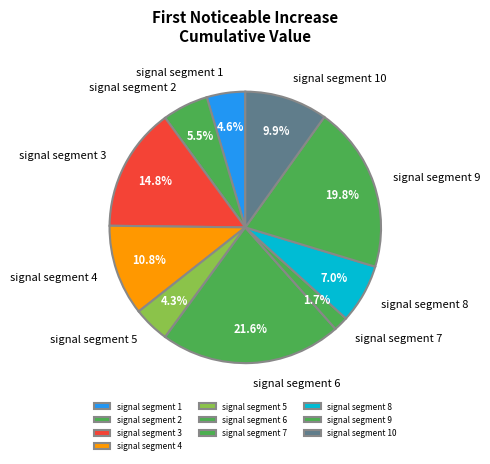

Is it true that signal segment 9 is 20% of the pie?

True